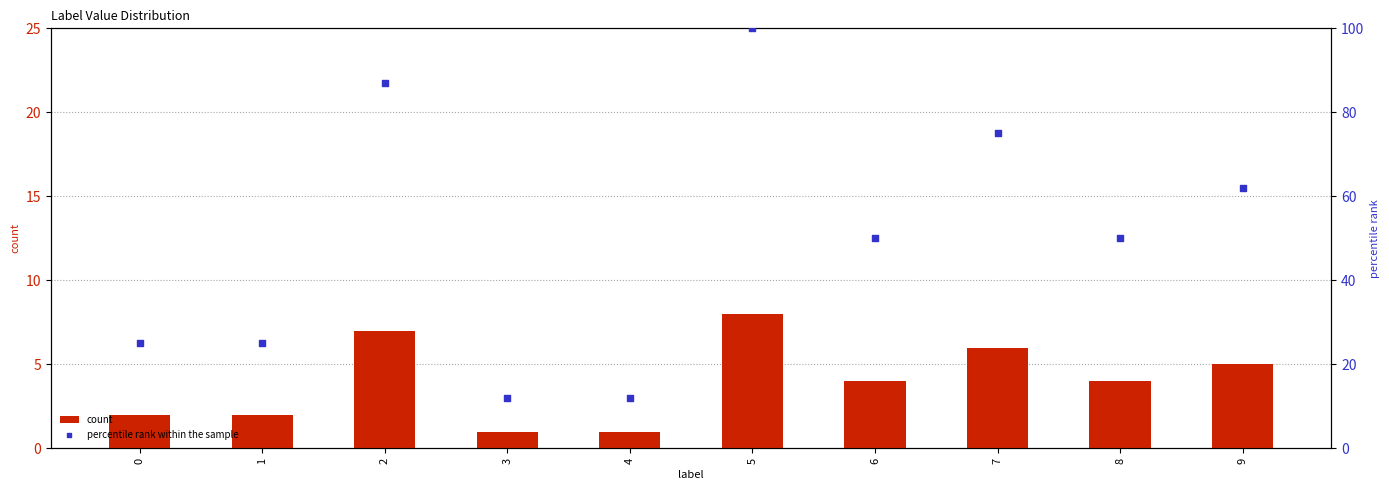

At which category is the sum across all series the highest?

5